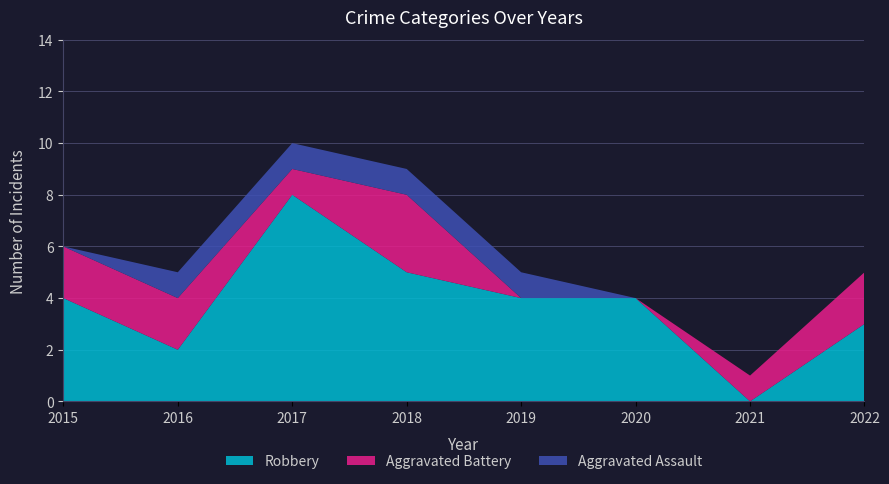

Reading right to left, list all the values displayed in this chart.

Robbery: 3	0	4	4	5	8	2	4
Aggravated Battery: 2	1	0	0	3	1	2	2
Aggravated Assault: 0	0	0	1	1	1	1	0